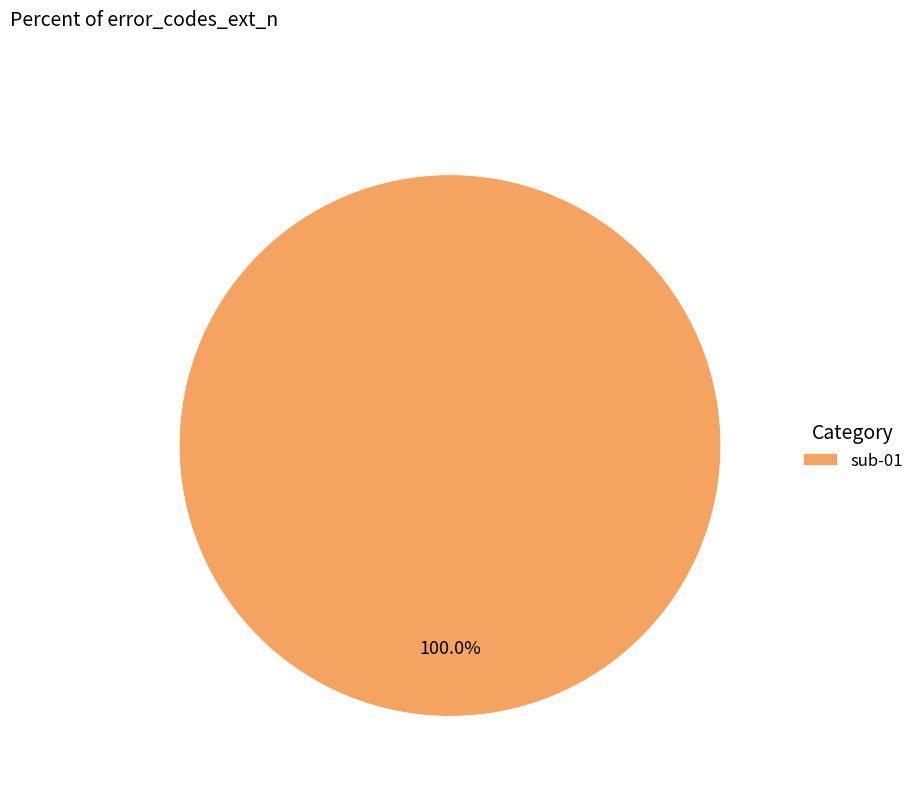

The sub-01 slice represents 100% of the pie. True or false?

True